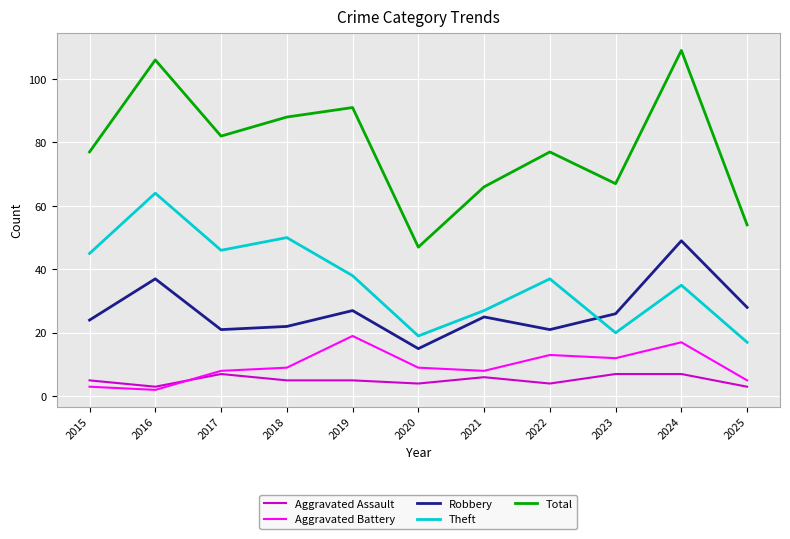

List the series in order of their peak value, highest first.

Total, Theft, Robbery, Aggravated Battery, Aggravated Assault